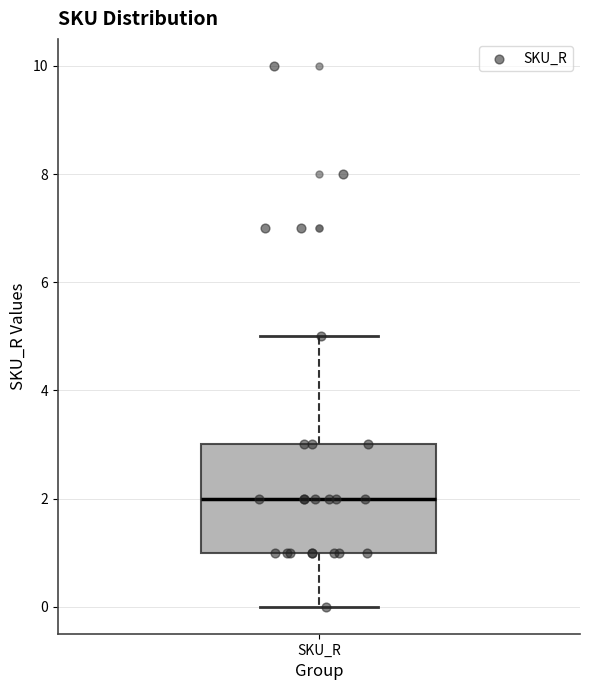

Where is the lower edge of the box for SKU_R on the y-axis? The values are not printed on the chart, so give them approximately, as read against the axis.

1